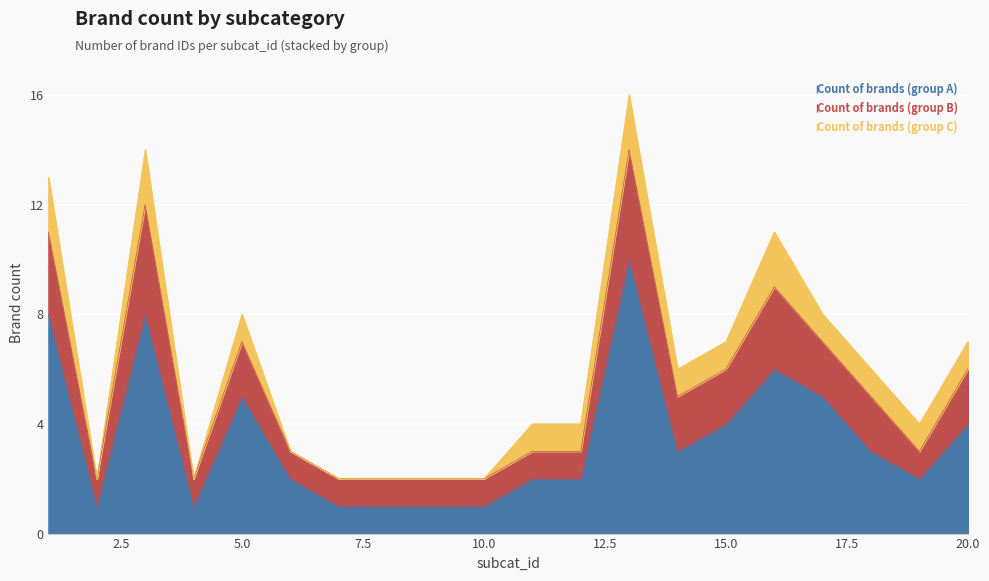

True or false: Count of brands (group C) and Count of brands (group B) cross at least once.

False